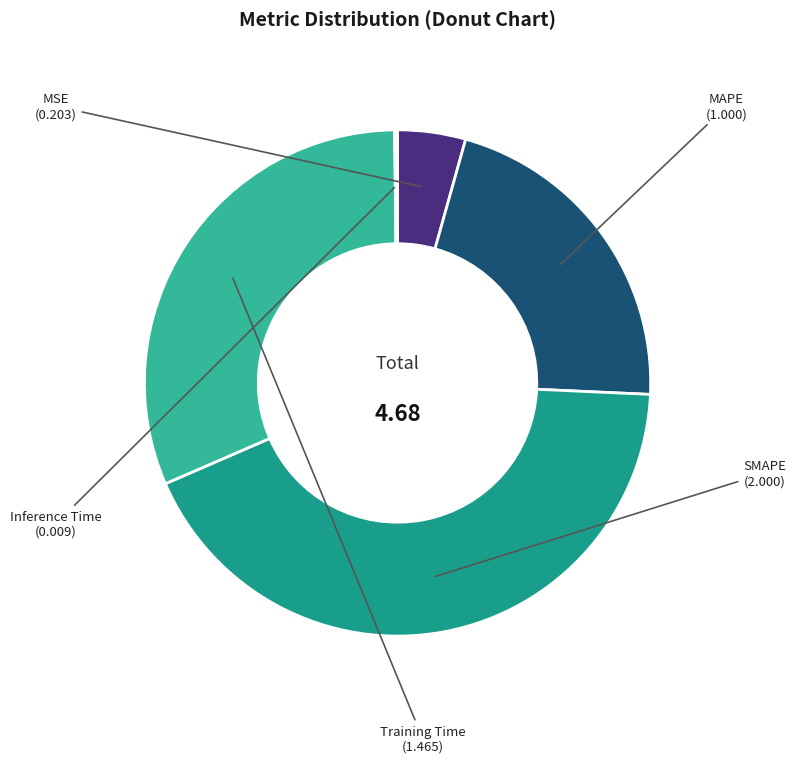

Which has a higher value, MSE or SMAPE?

SMAPE